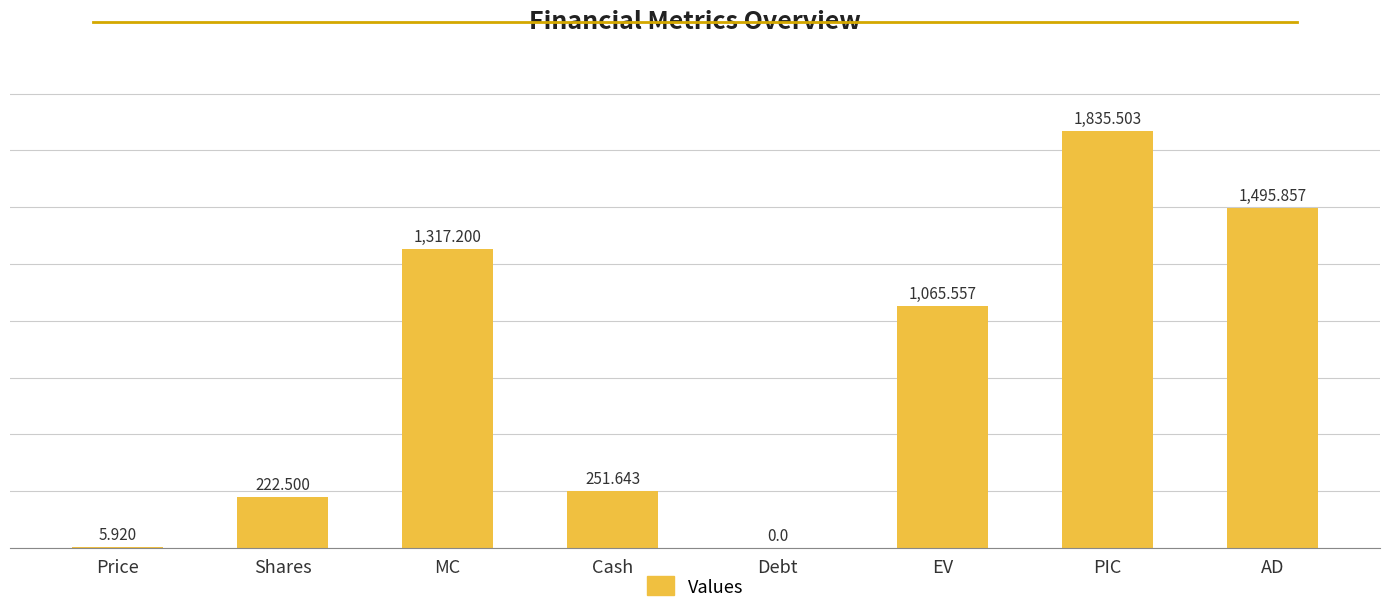

Which category has the highest value across all series?

PIC